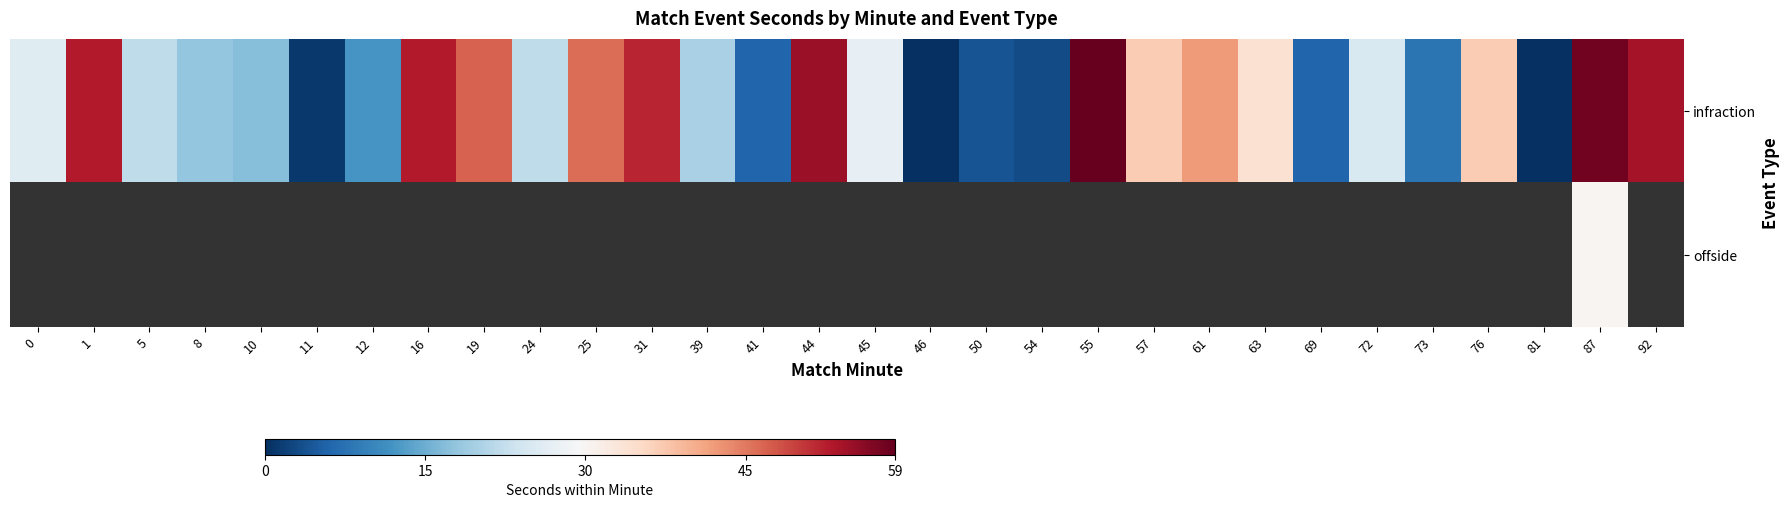

Rank the categories by infraction value from lowest to highest.

46, 81, 11, 54, 50, 41, 69, 73, 12, 10, 8, 39, 5, 24, 72, 0, 45, 63, 57, 76, 61, 25, 19, 31, 1, 16, 92, 44, 87, 55